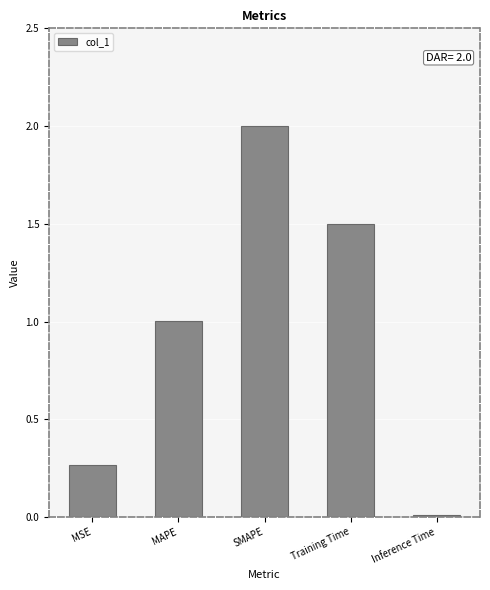

What is the approximate value at MAPE?

1.0